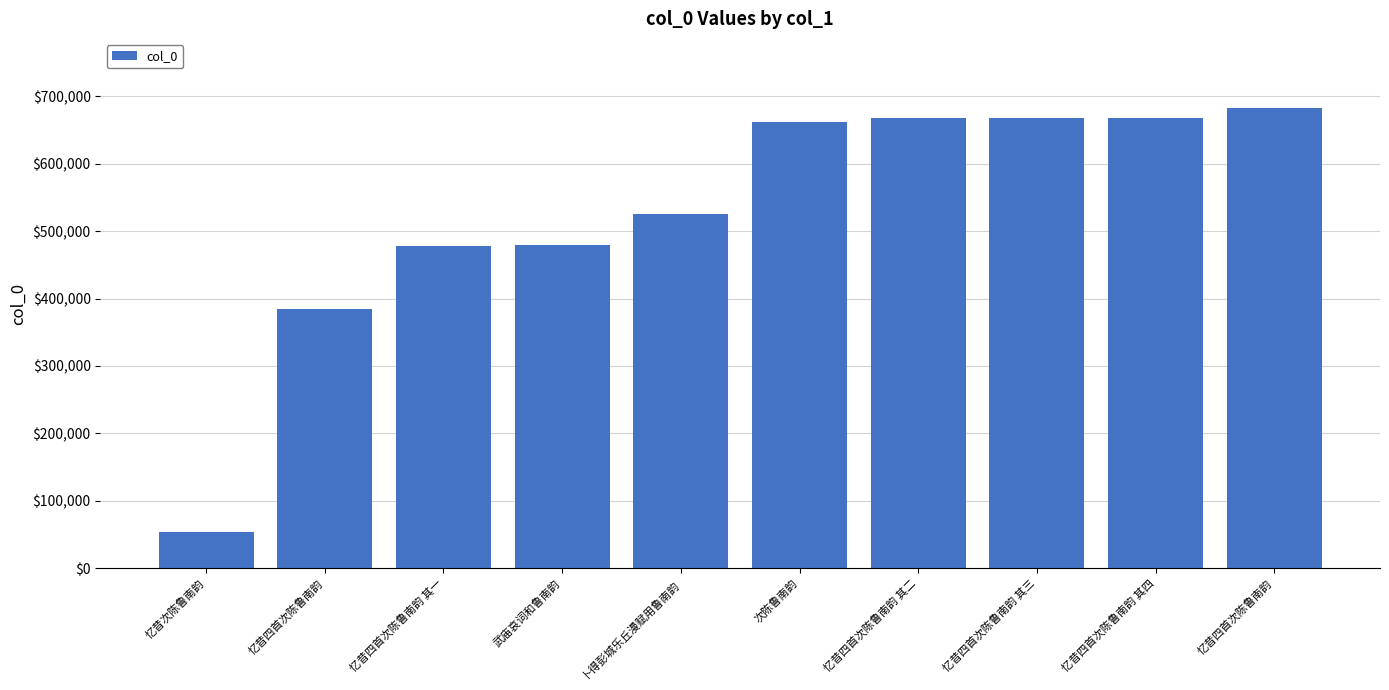

How many bars are there in total?

10